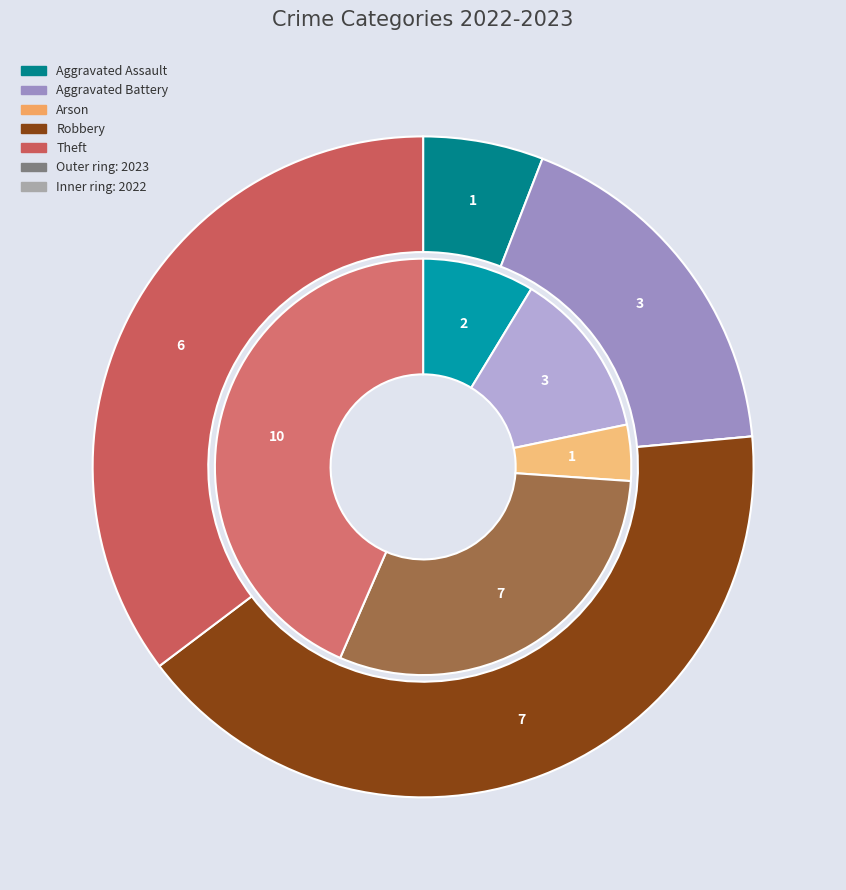

What is the spread (max minus min) of values at 4?

4